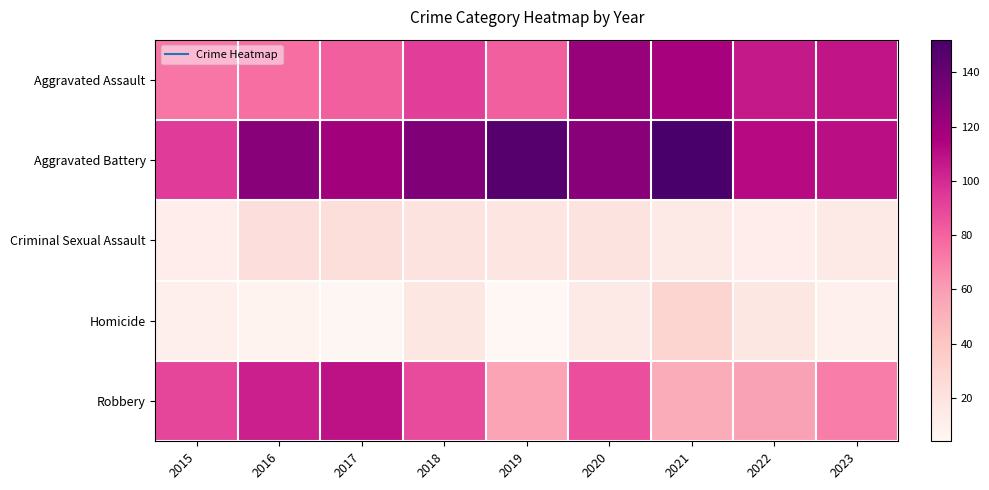

Between 2020 and 2018, which is larger?

2020